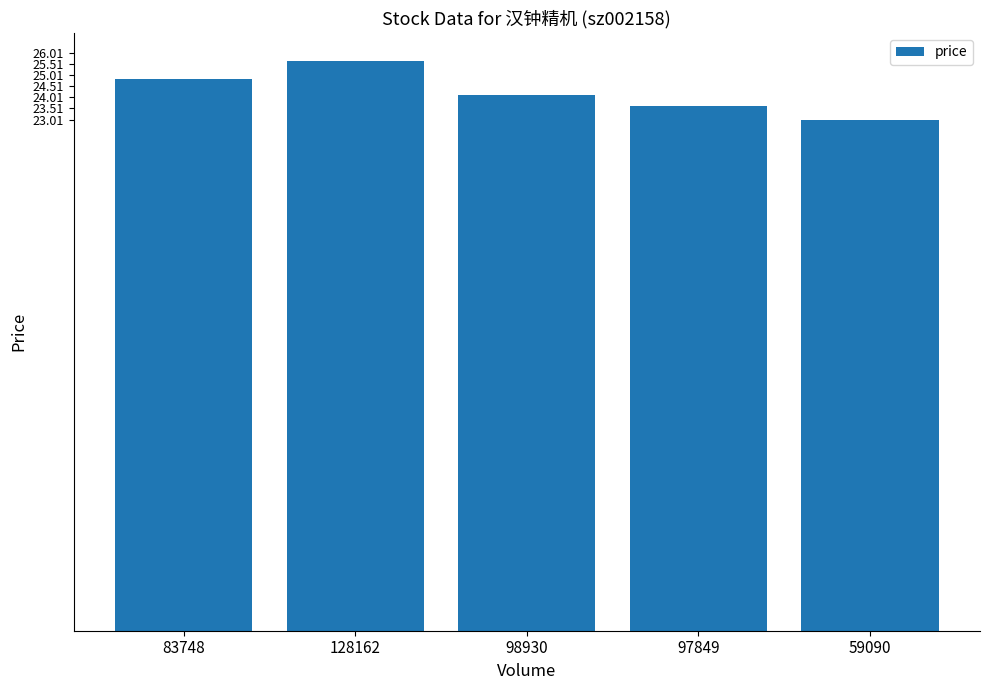

What is the label of the 5th bar from the left?

59090